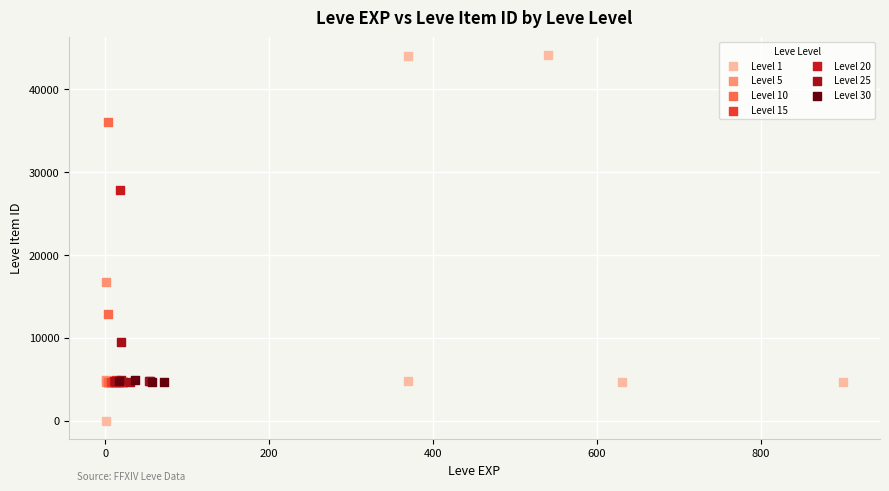

What are all the series names shown in the legend?

Level 1, Level 5, Level 10, Level 15, Level 20, Level 25, Level 30